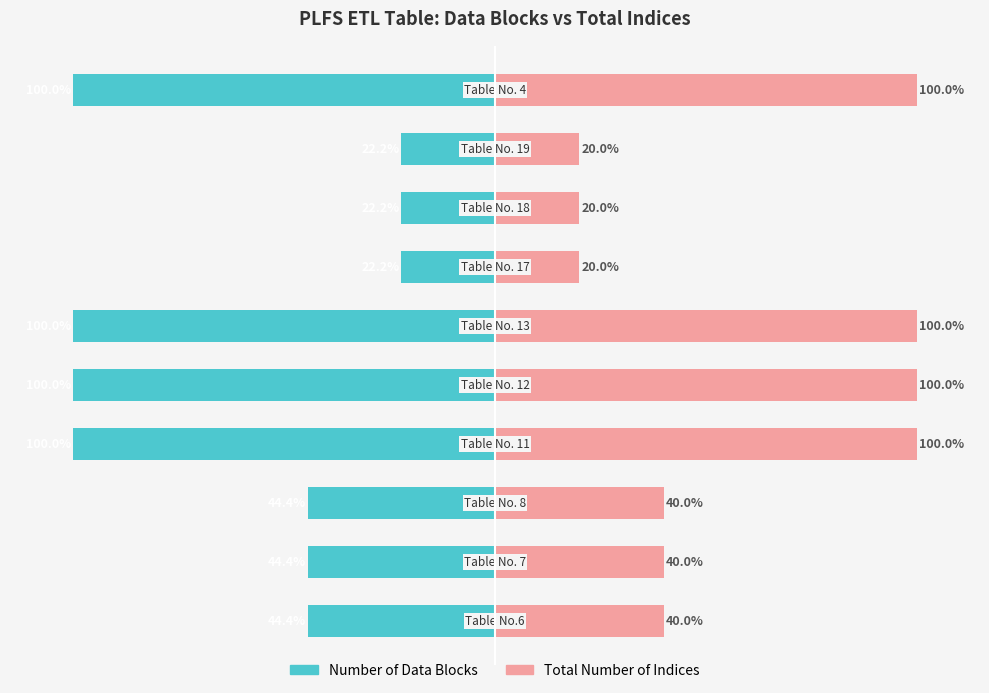

How many data points in Number of Data Blocks are less than -44?

7